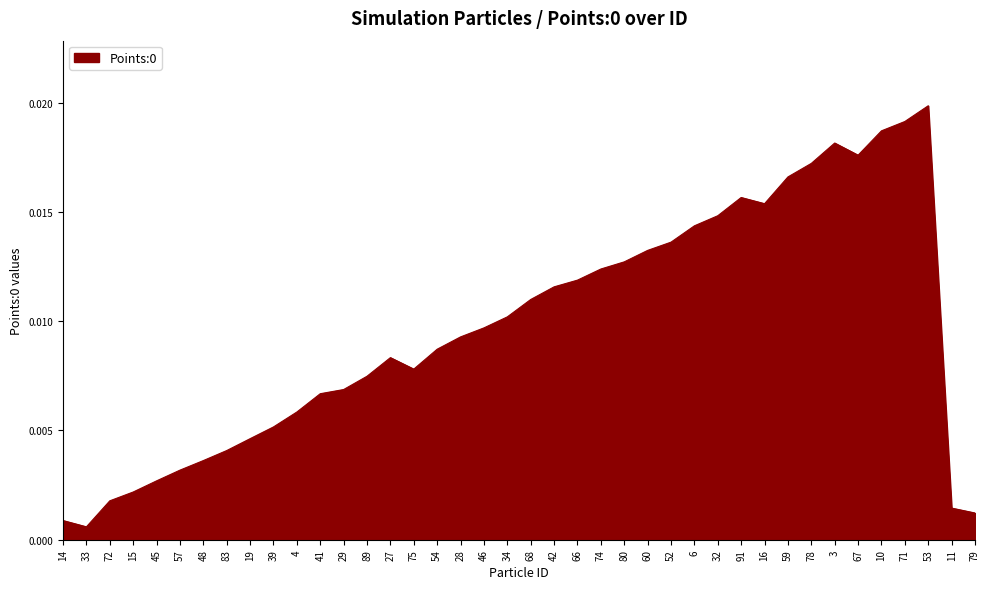

Which category has the lowest value across all series?

33